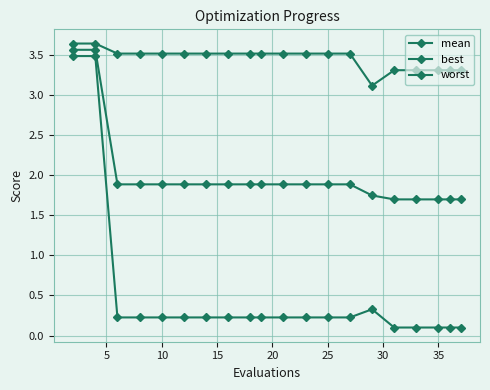

How many data points does each series have?

20